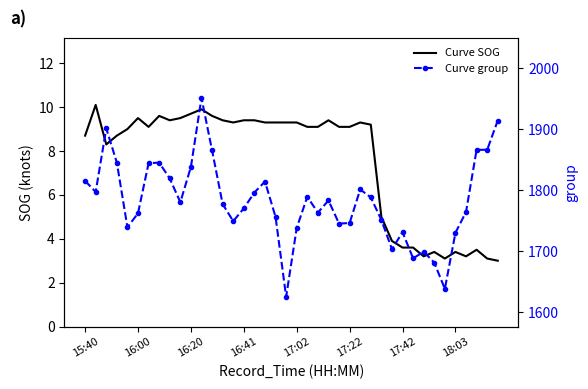

What is the difference between the maximum and minimum values in the Curve SOG series?

7.1